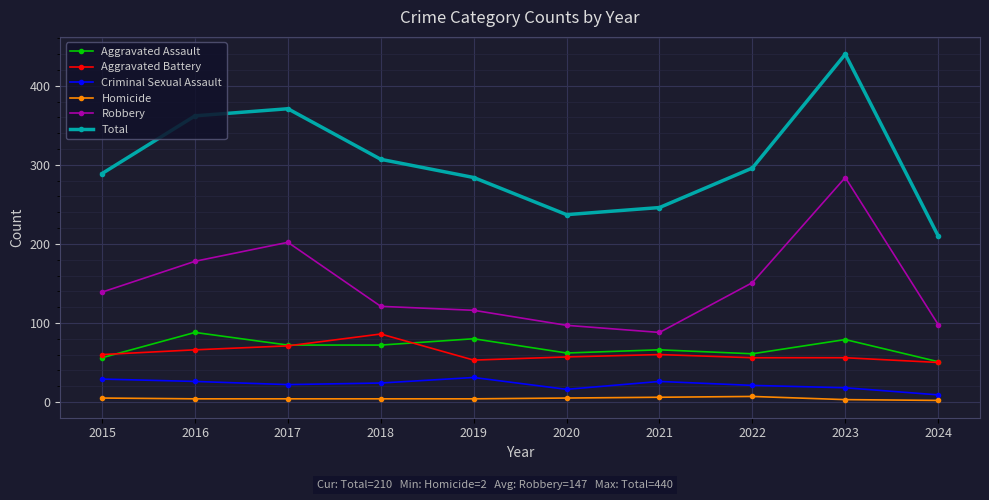

At 2016, list the series in order from smallest to largest.

Homicide, Criminal Sexual Assault, Aggravated Battery, Aggravated Assault, Robbery, Total